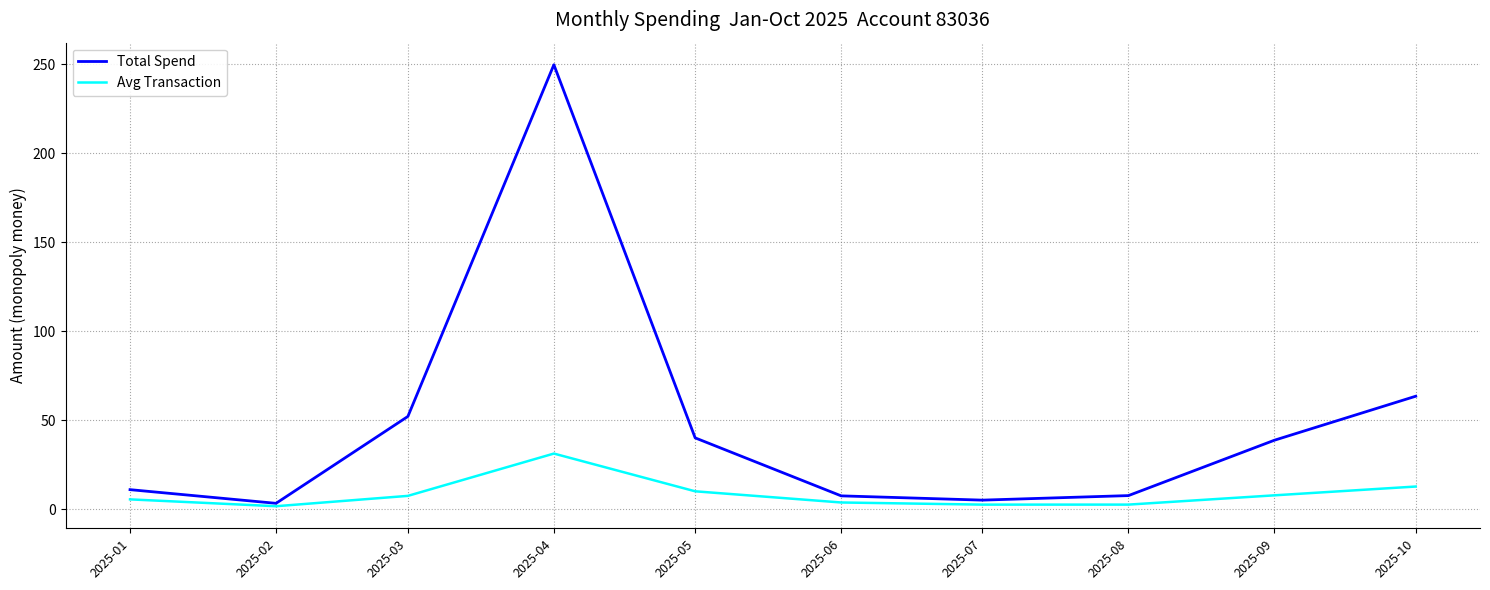

True or false: Avg Transaction has a value of 10.8 at 2025-04.

False